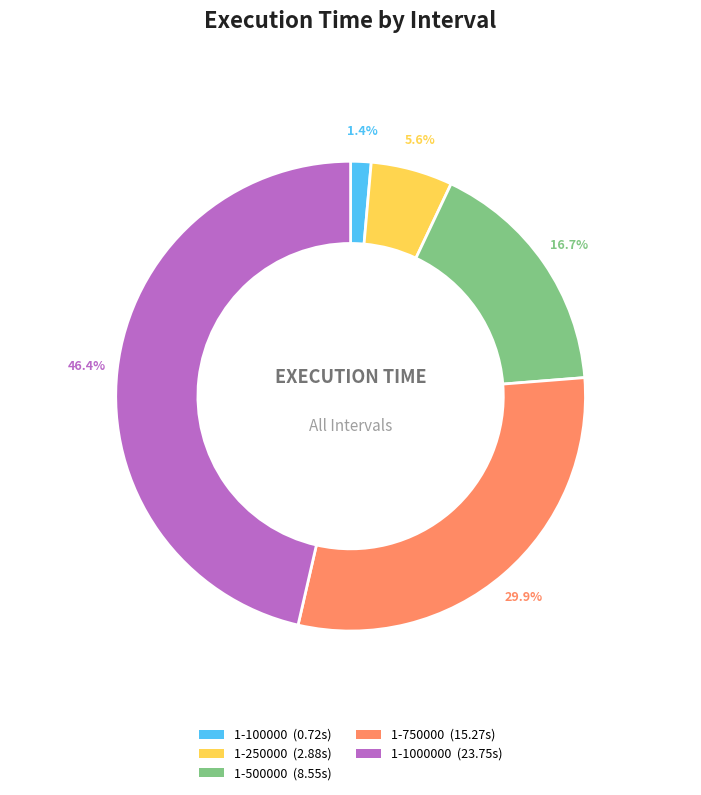

Is there any slice that represents more than half of the pie?

No